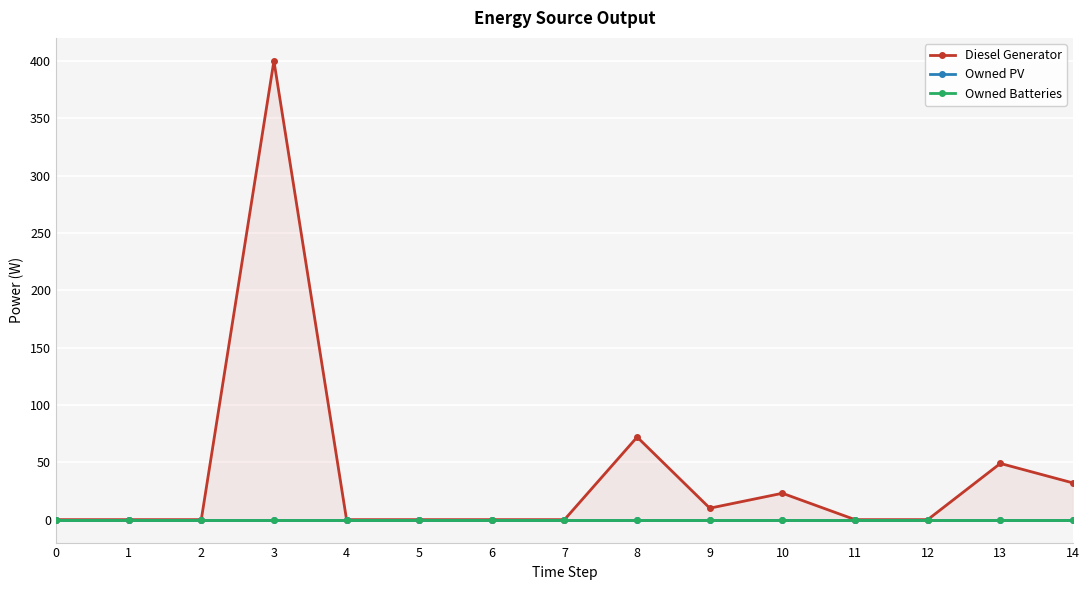

How many values in Diesel Generator are above zero?

6